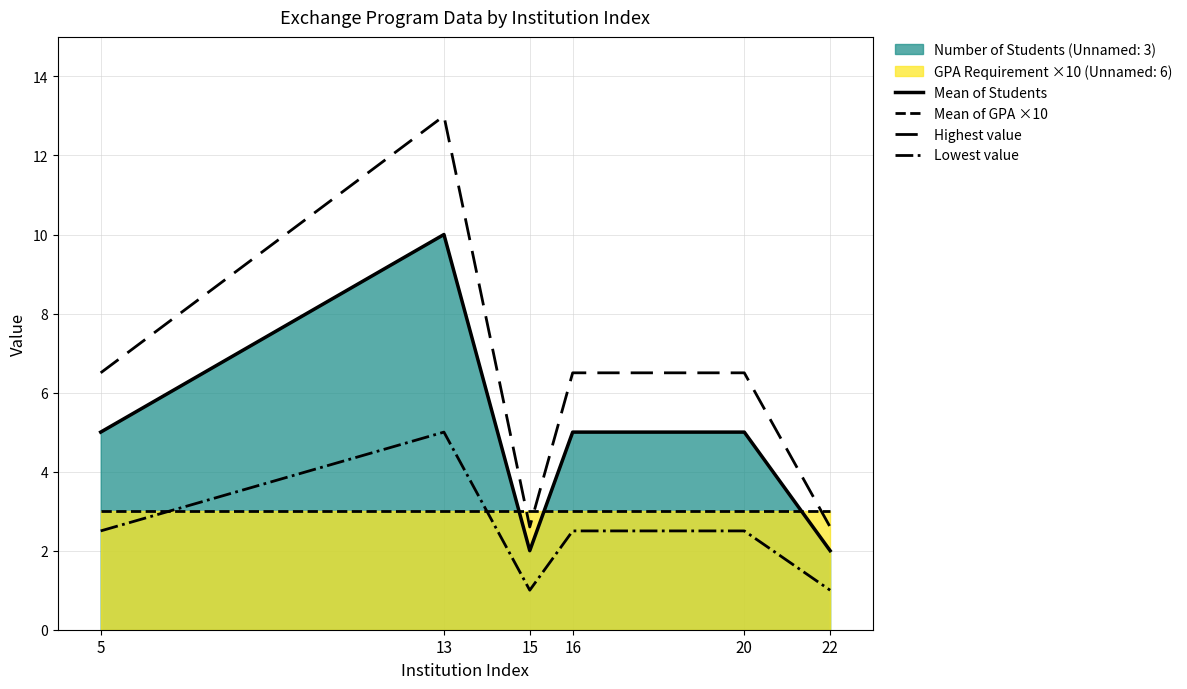

Which series ends up on top after the final intersection of Mean of GPA ×10 and Mean of Students?

Mean of GPA ×10